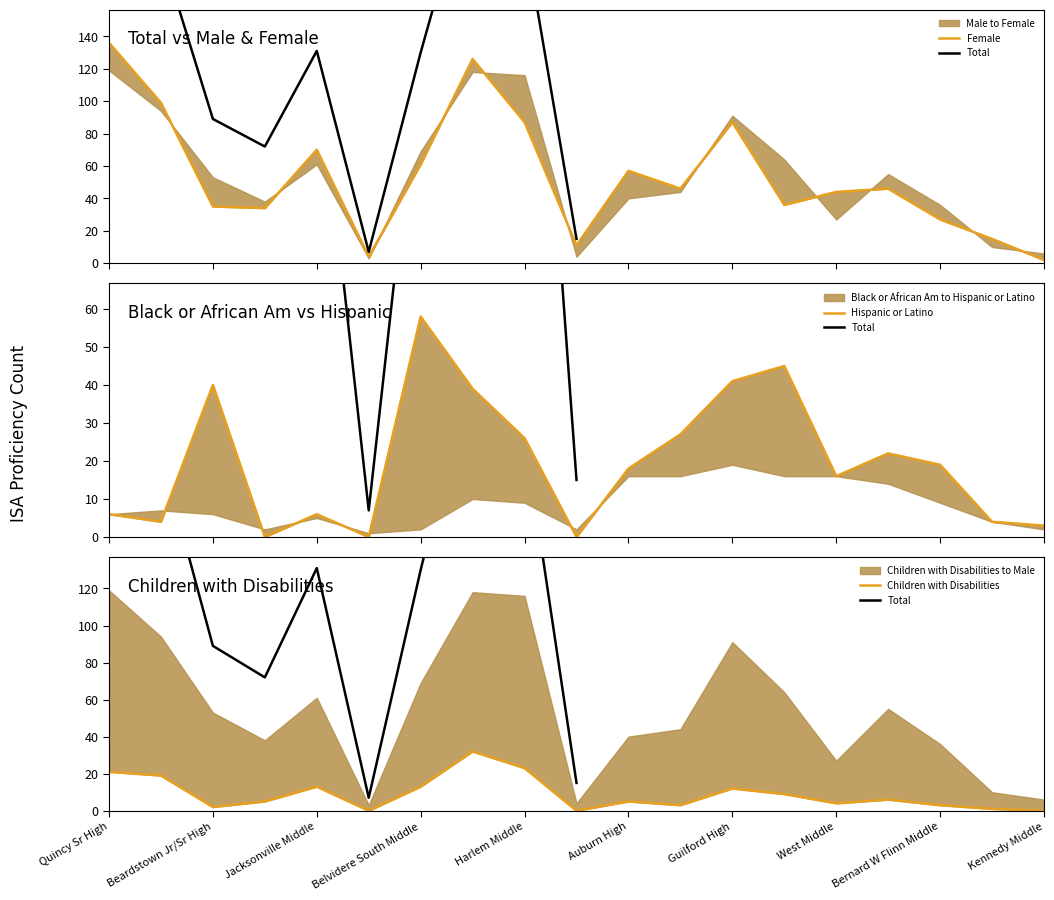

What is the difference between the maximum and minimum values in the Children with Disabilities series?

32